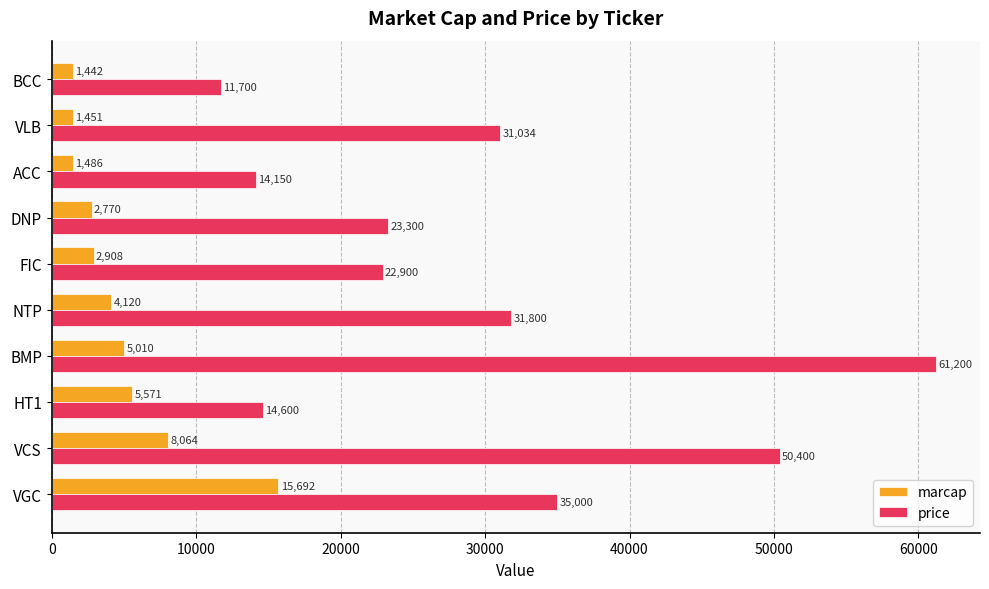

The value of price at NTP is 31800. True or false?

True